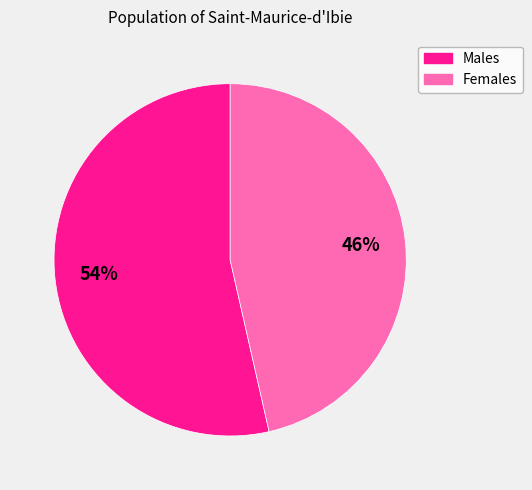

To the nearest percent, what is the average slice percentage?

50%